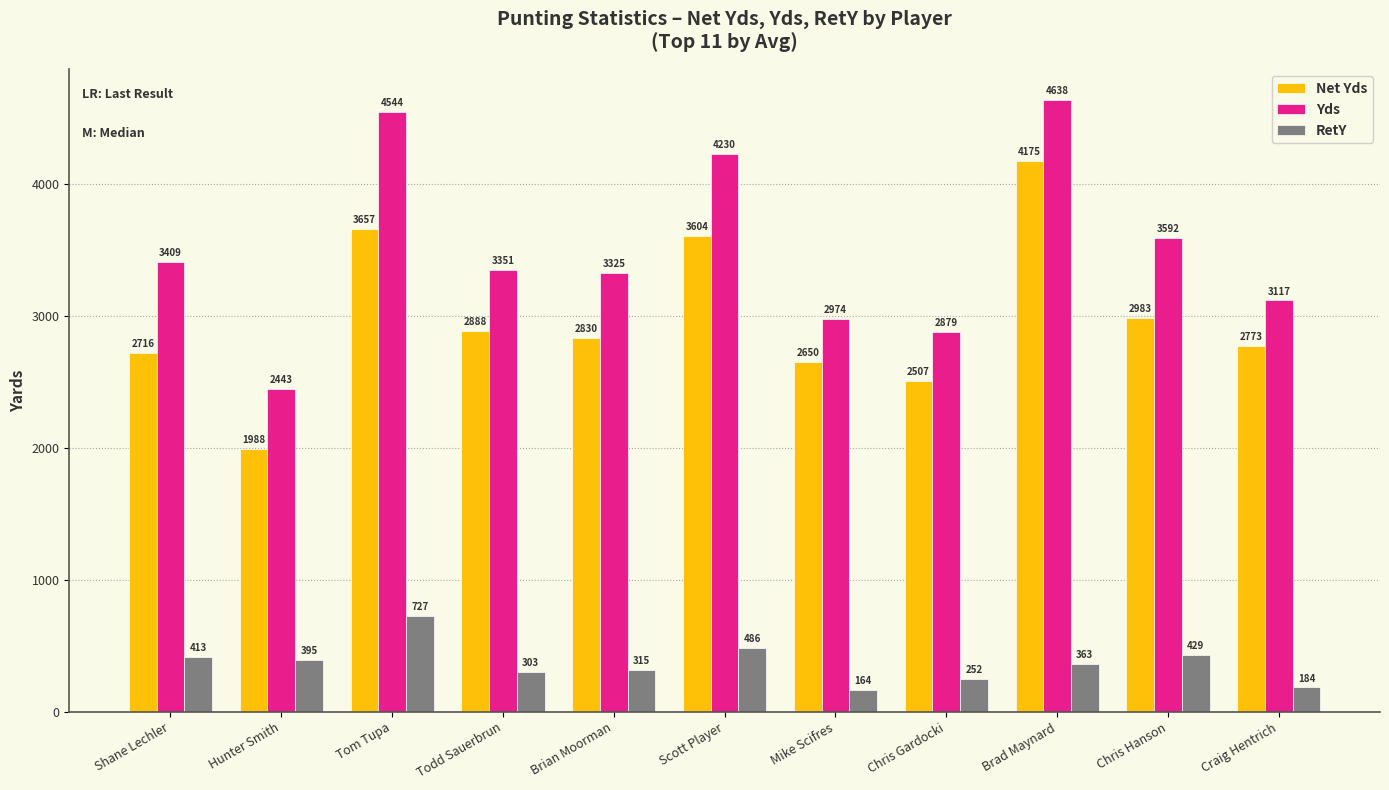

What is the label of the 2nd bar from the left?

Hunter Smith